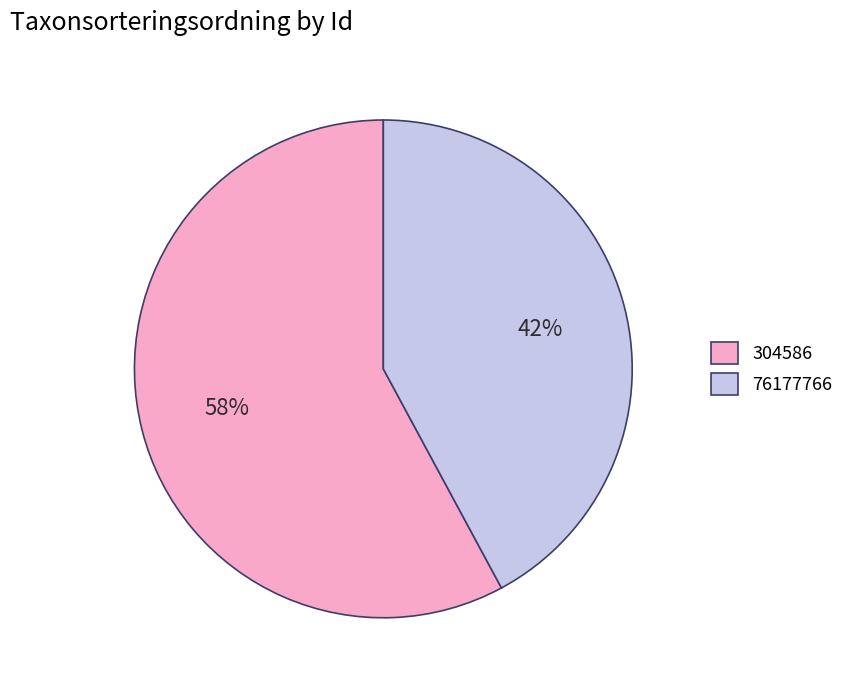

How many slices are in this pie chart?

2